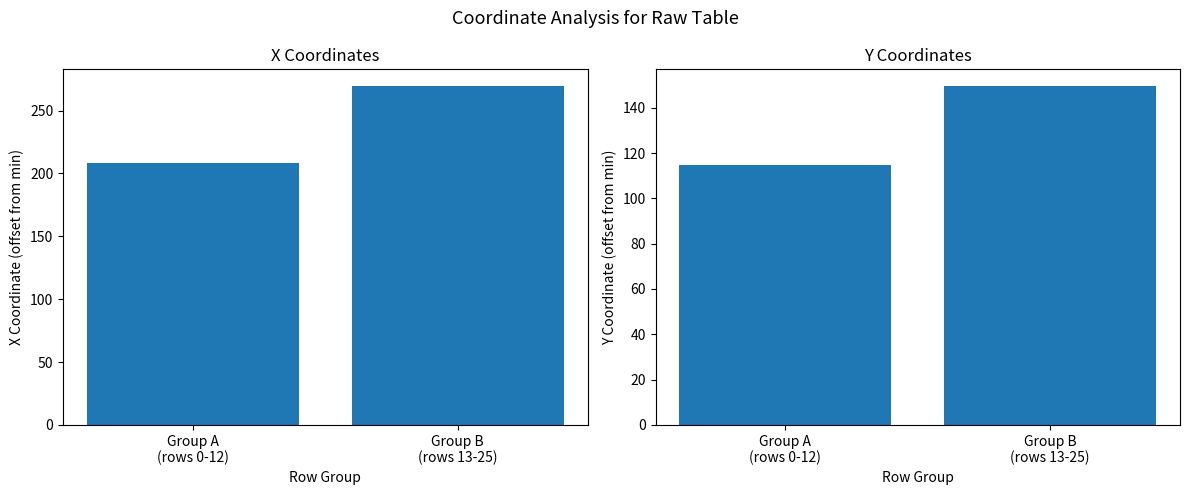

What are all the series names shown in the legend?

X Coordinate, Y Coordinate